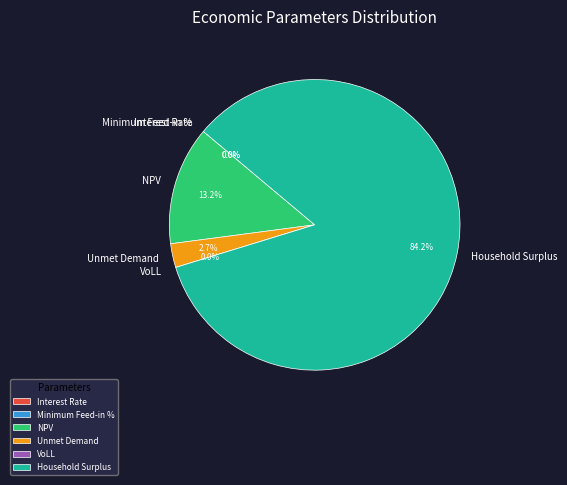

Rank the categories by value from highest to lowest.

Household Surplus, NPV, Unmet Demand, VoLL, Minimum Feed-in %, Interest Rate